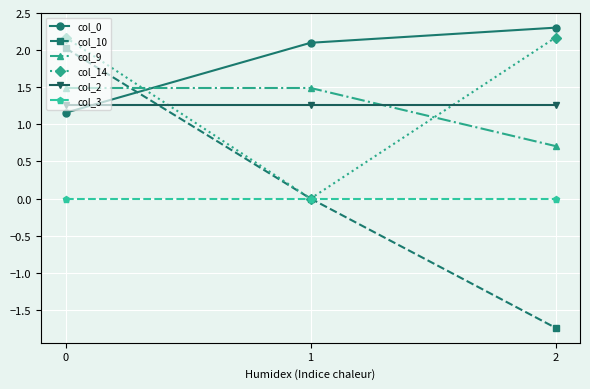

Reading left to right, extract all data points from this chart.

col_0: 1.2	2.1	2.3
col_10: 2.0	0.0	-1.7
col_9: 1.5	1.5	0.7
col_14: 2.2	0.0	2.2
col_2: 1.3	1.3	1.3
col_3: 0.0	0.0	0.0